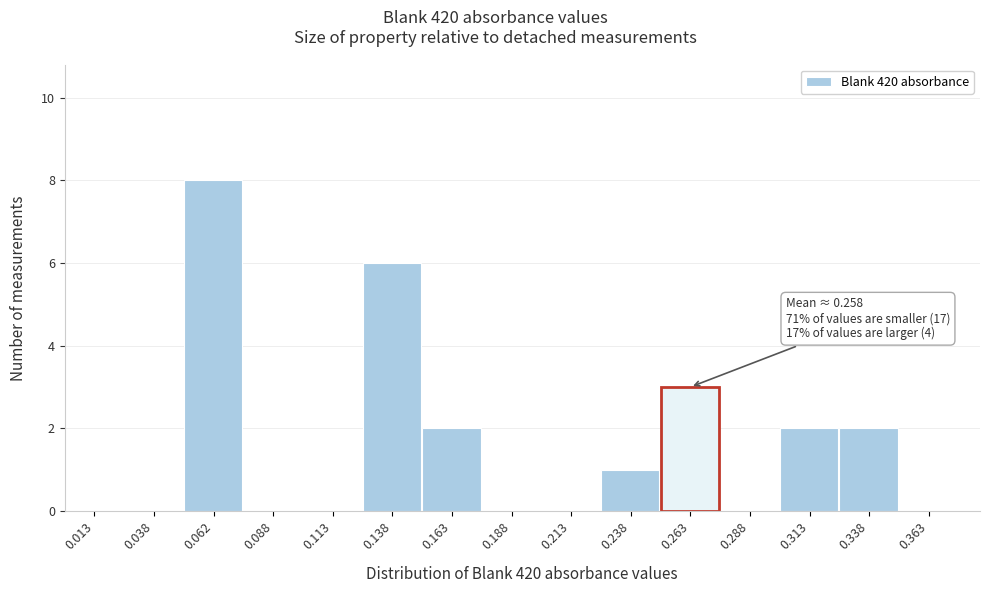

Which range on the x-axis has the tallest bar?

0.050 to 0.075